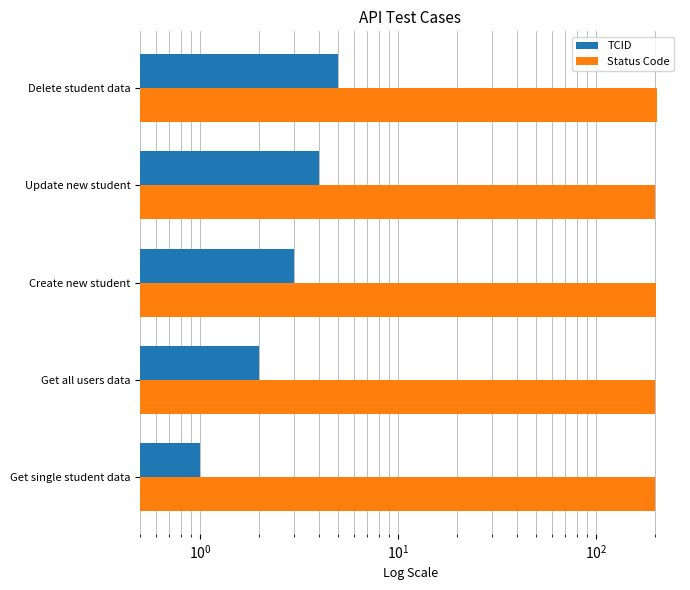

What is the highest value of the TCID series?

5